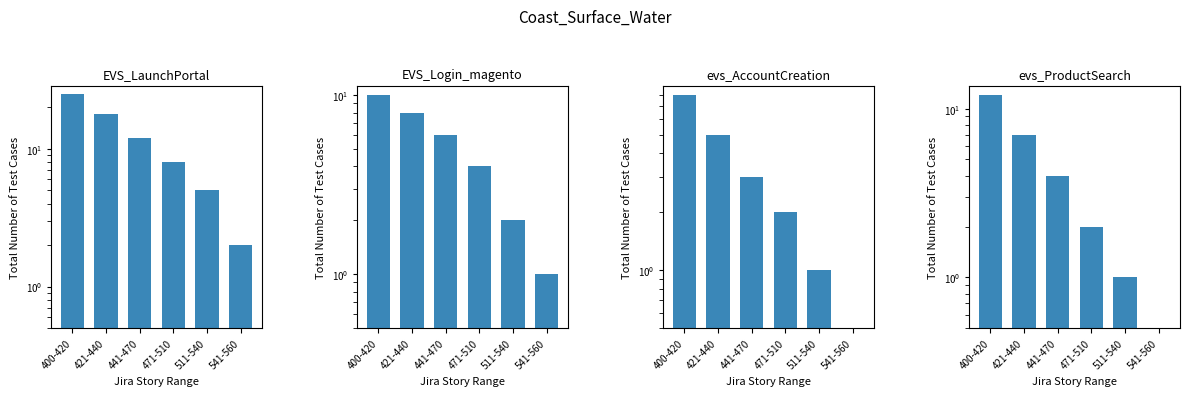

What are all the series names shown in the legend?

EVS_LaunchPortal, EVS_Login_magento, evs_AccountCreation, evs_ProductSearch